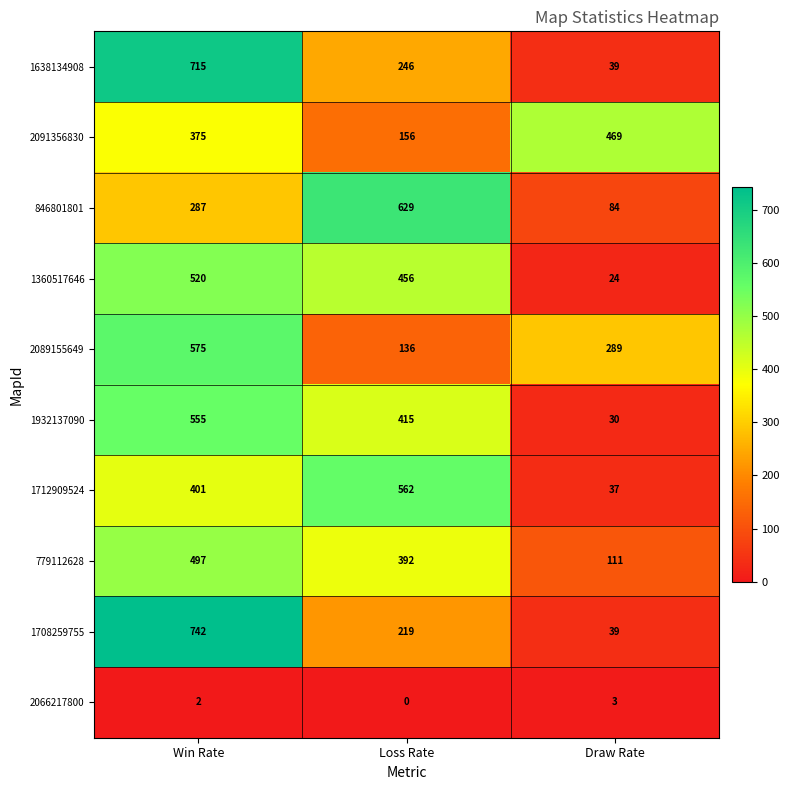

Is the value of 779112628 at Draw Rate greater than the value of 846801801 at Draw Rate?

Yes